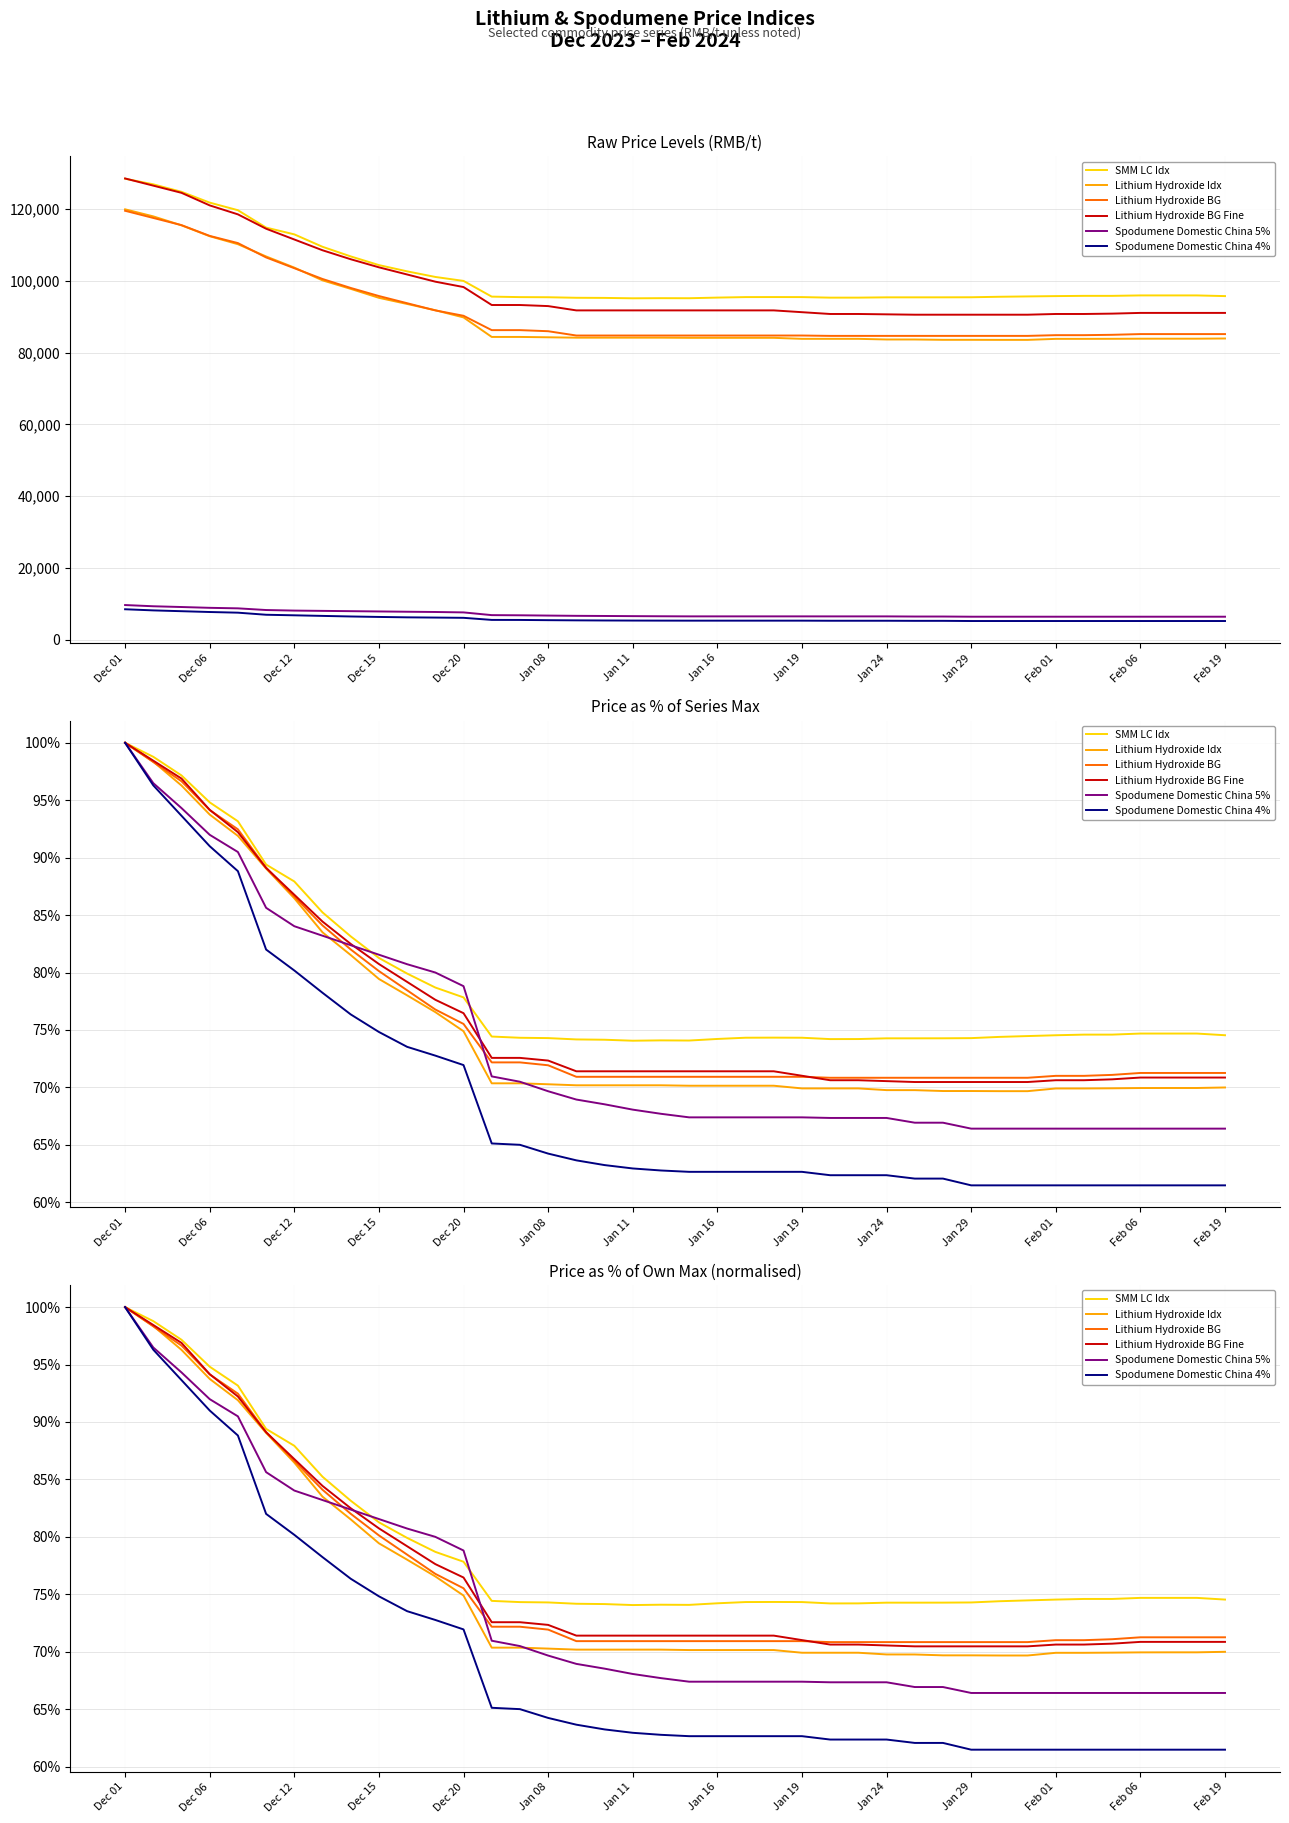

What is the difference between the maximum and minimum values in the Lithium Hydroxide BG Fine series?

29.5